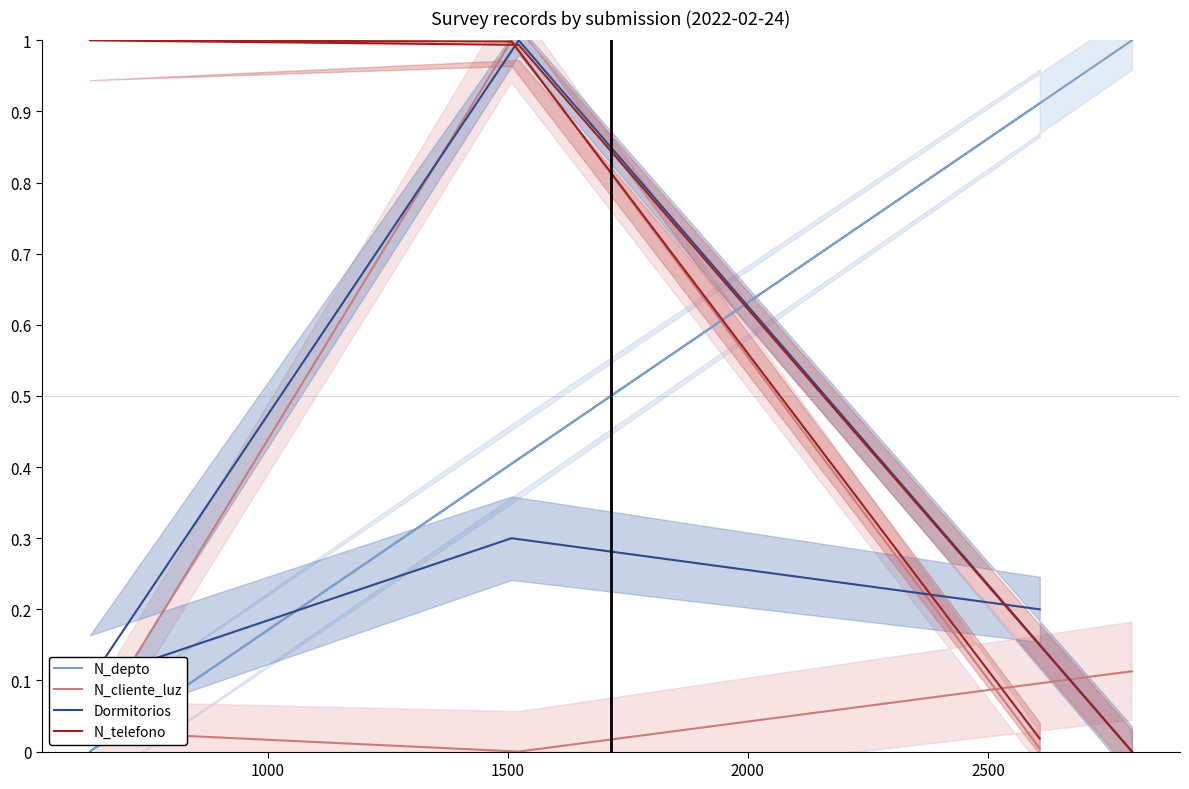

What are all the series names shown in the legend?

N_depto, N_cliente_luz, Dormitorios, N_telefono